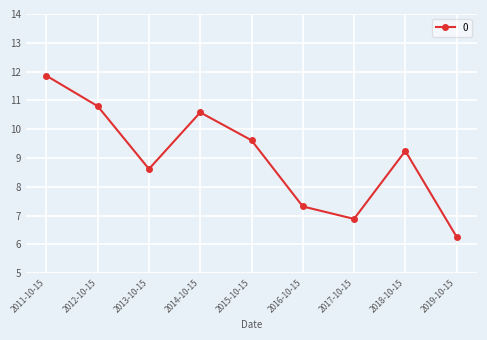

What is the greatest value displayed?

11.9